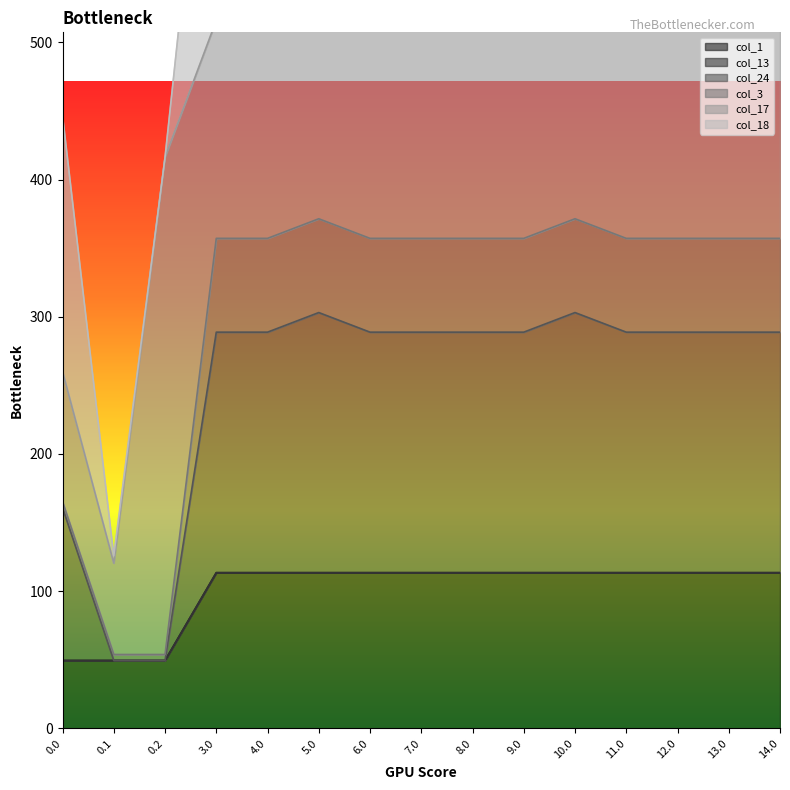

True or false: col_24 has more than 0 points higher than both neighbors.

True